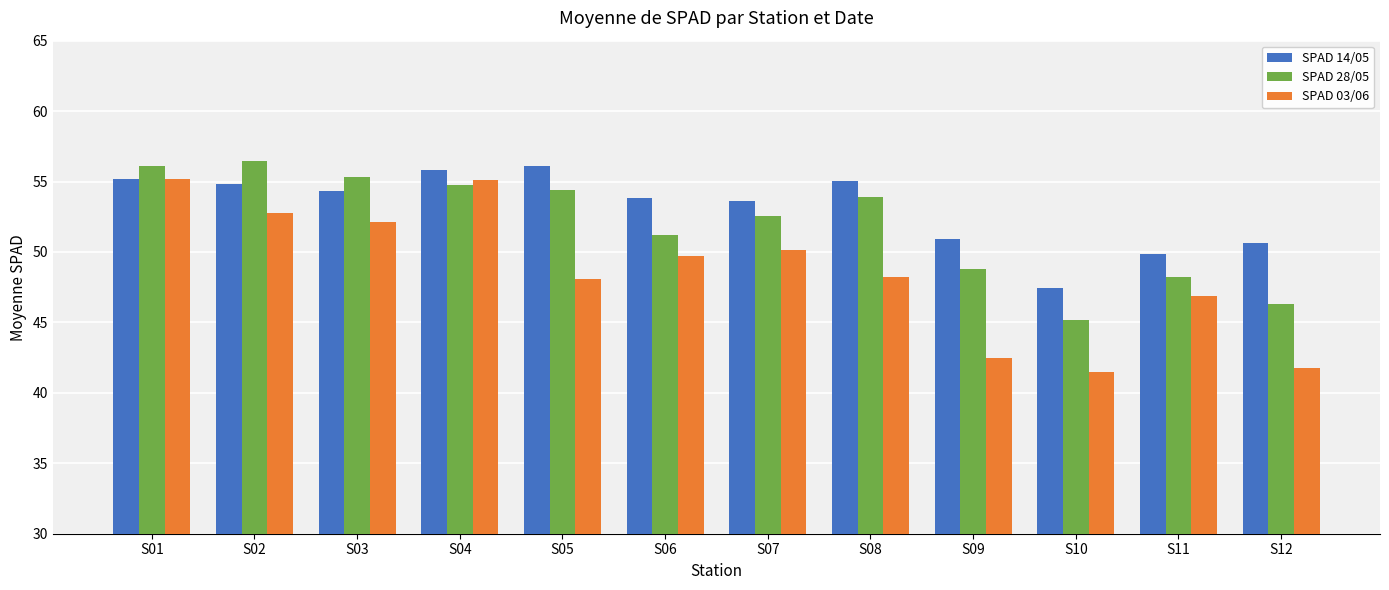

Are the bars horizontal?

No